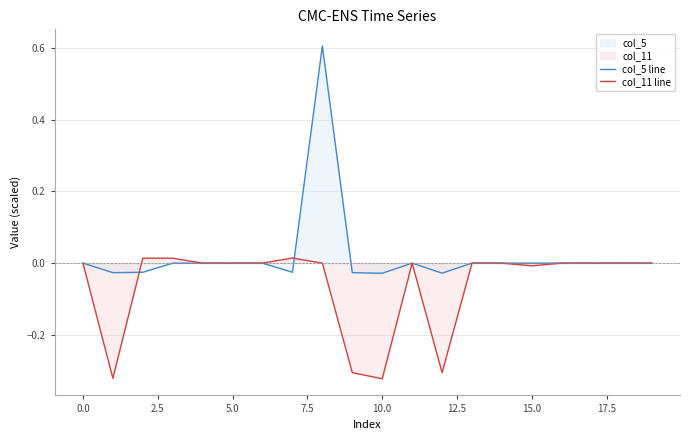

How many values in col_11 line are above zero?

3